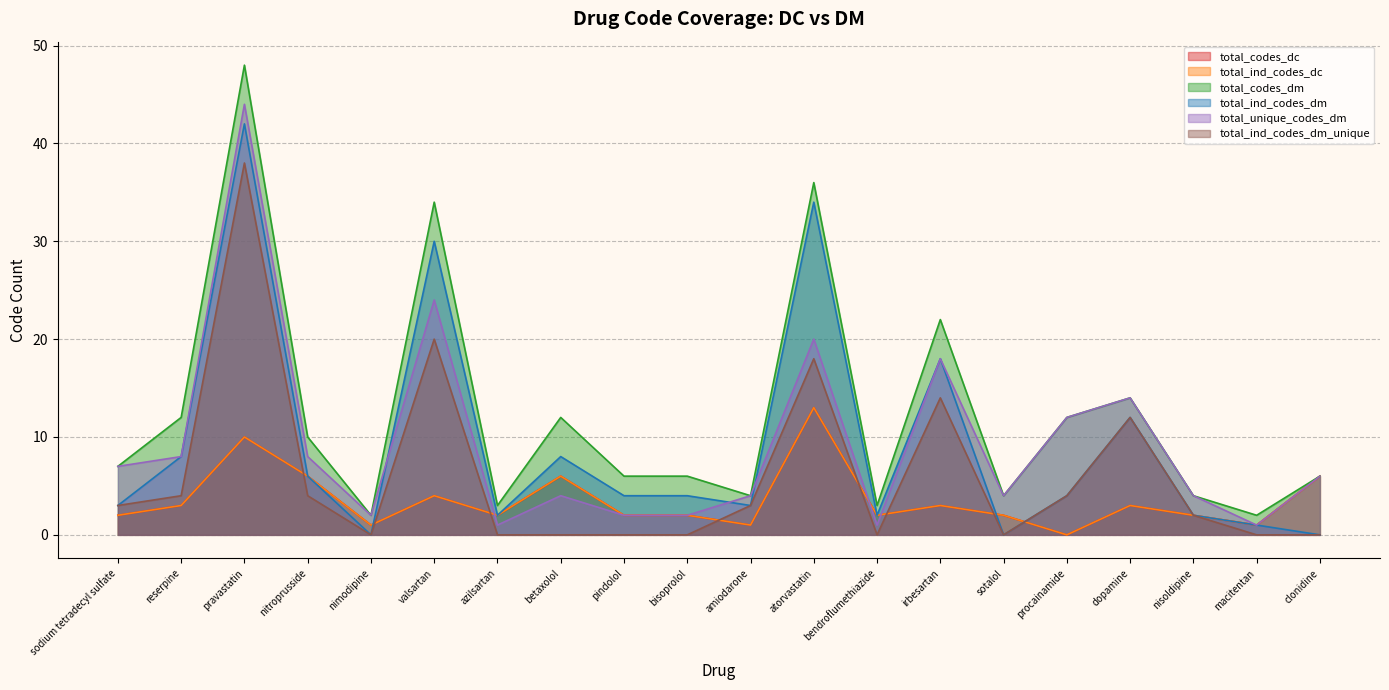

What is the difference between the total_unique_codes_dm values at azilsartan and reserpine?

7